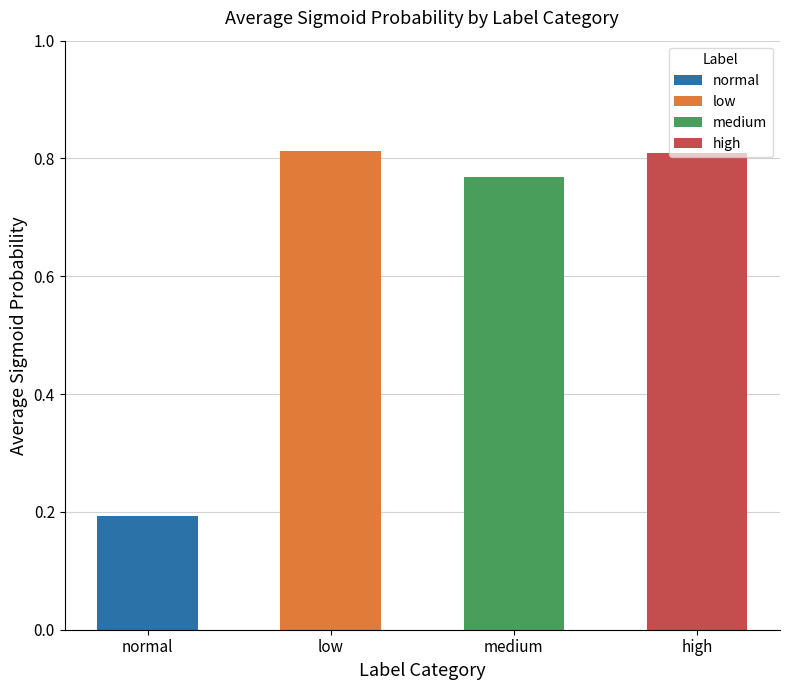

What position from the right is normal?

4